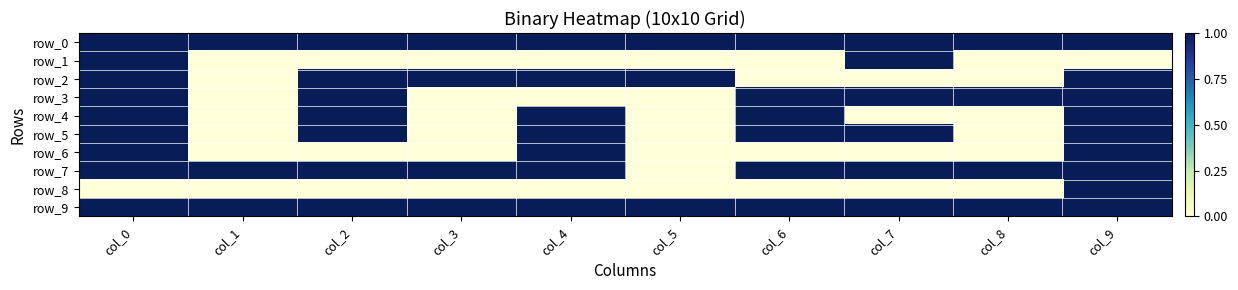

What is the sum of the row_0 values at col_6 and col_1?

2